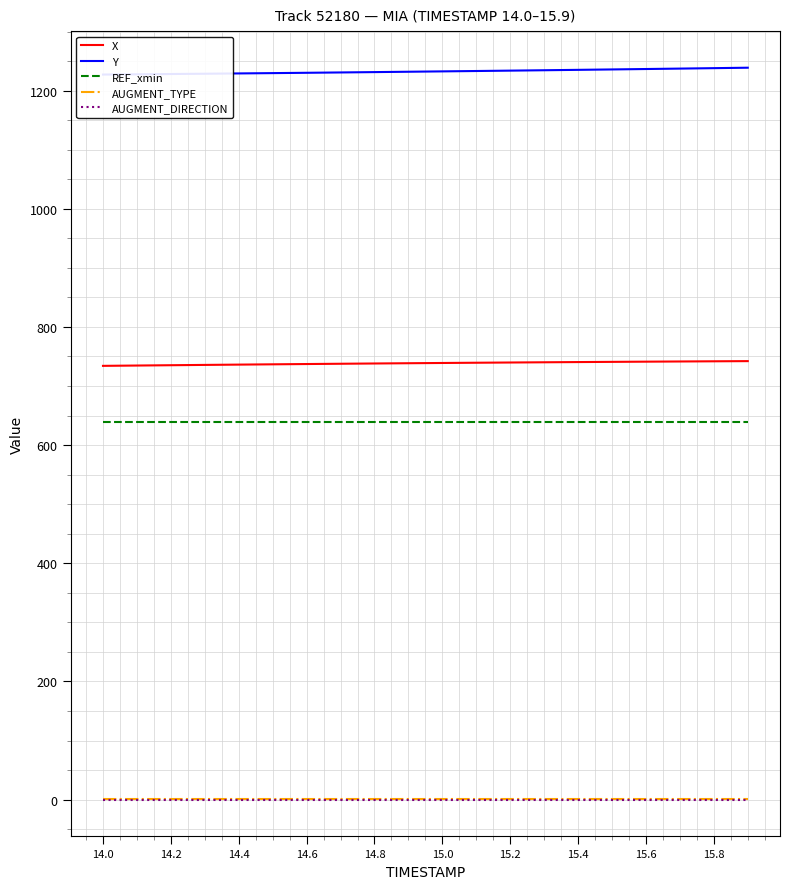

Does the chart display data point markers on the line(s)?

No